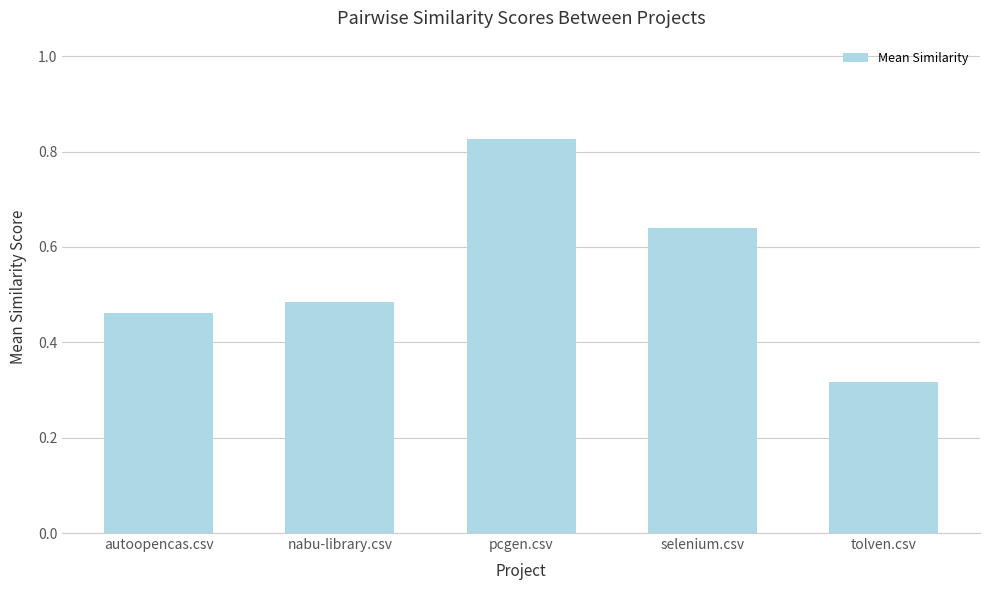

What position from the right is pcgen.csv?

3